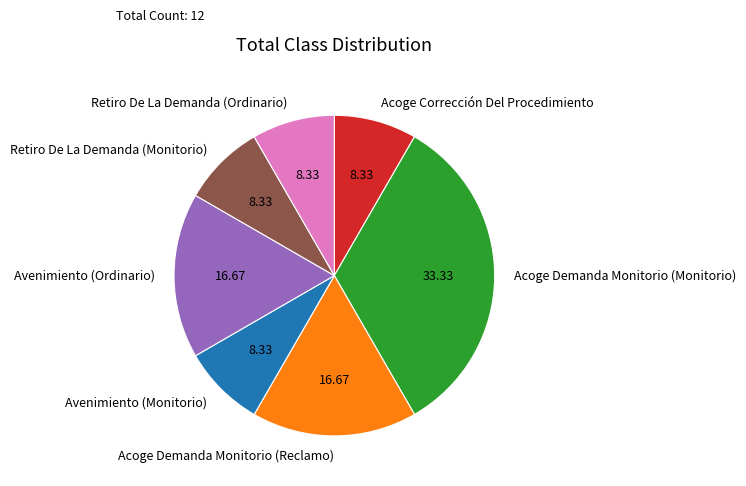

Approximately how many times larger is the value at Acoge Demanda Monitorio (Monitorio) compared to Avenimiento (Monitorio)?

4.0